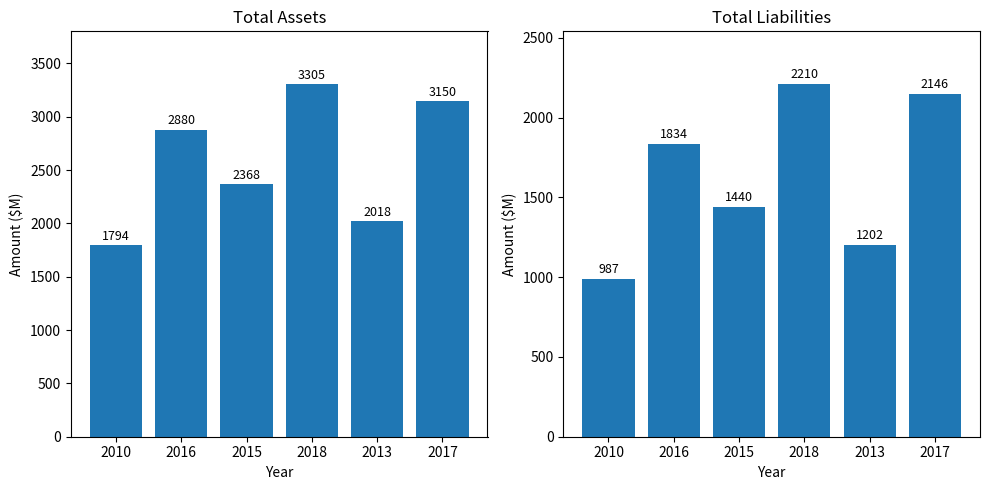

At how many categories does at least one series exceed 3042?

2